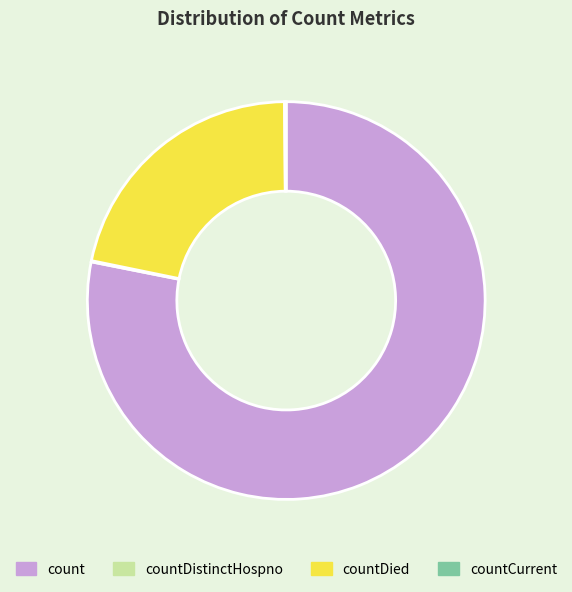

Which category has the biggest portion of the pie?

count